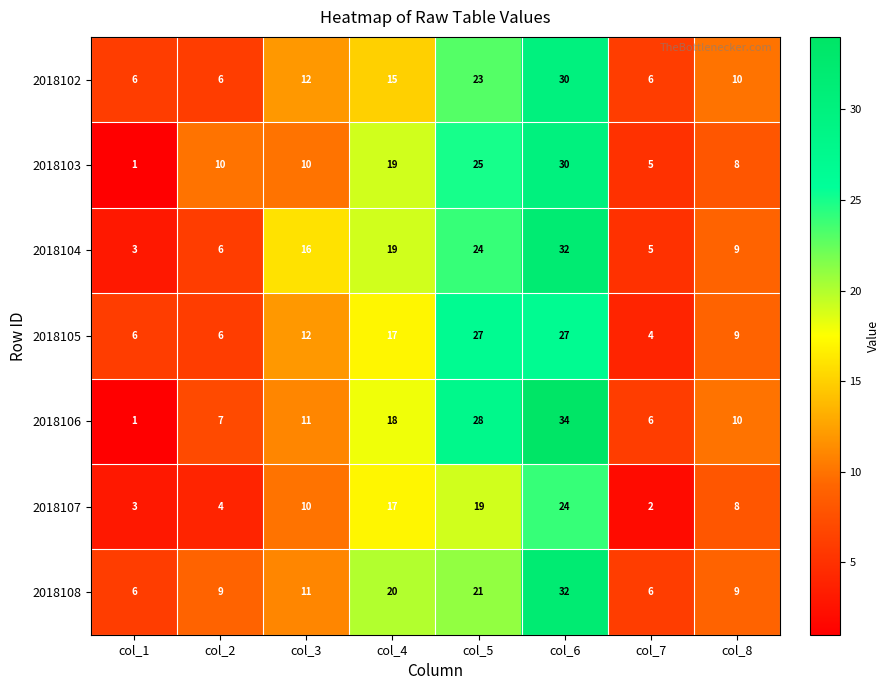

The 2018106 series shows 21 at col_6. True or false?

False